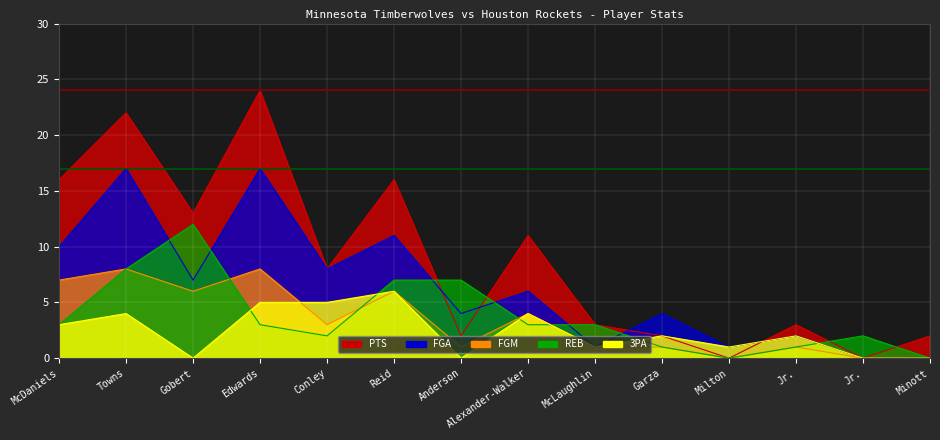

At which category does PTS reach its first local valley?

Gobert